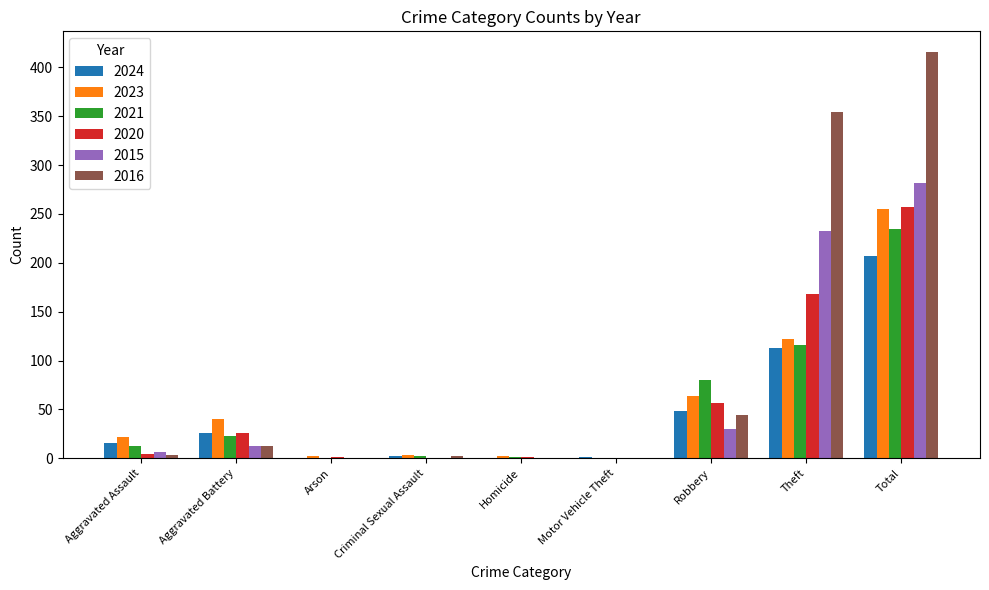

Are the bars horizontal?

No